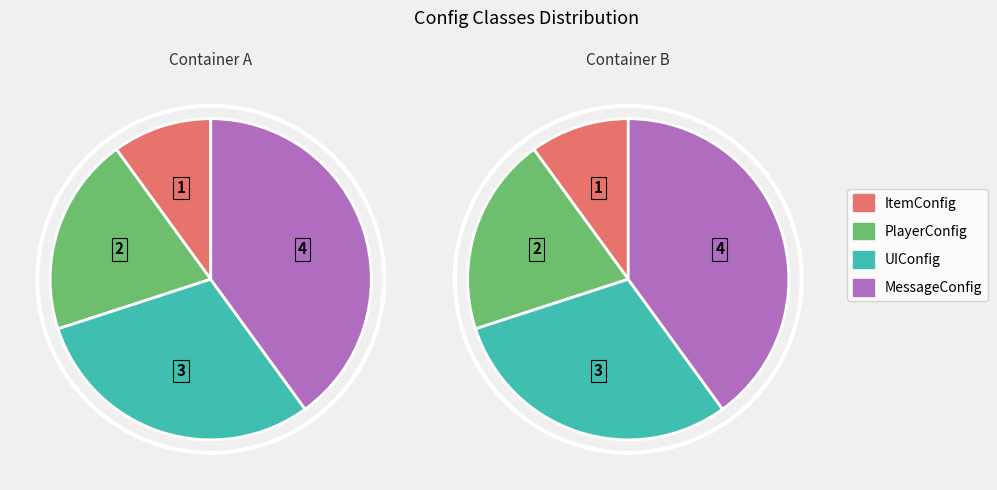

To the nearest percent, what is the average slice percentage?

25%